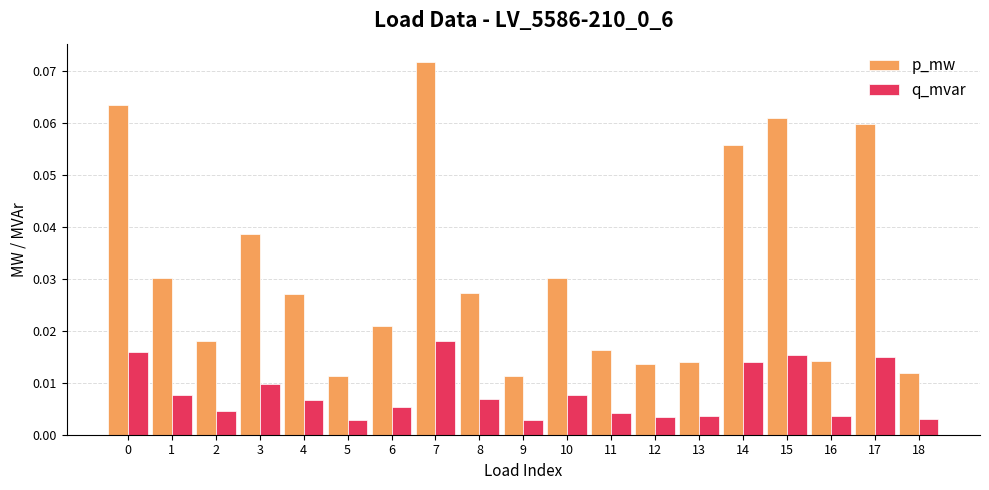

What is the sum of all p_mw values?

0.6